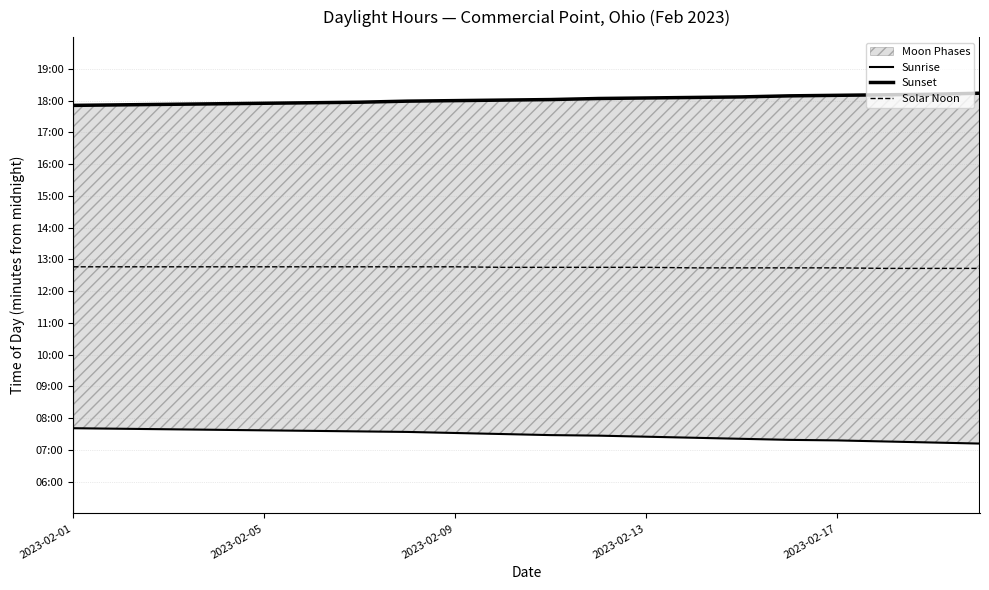

What is the sum of the Sunset values at 17 and 13?

2177